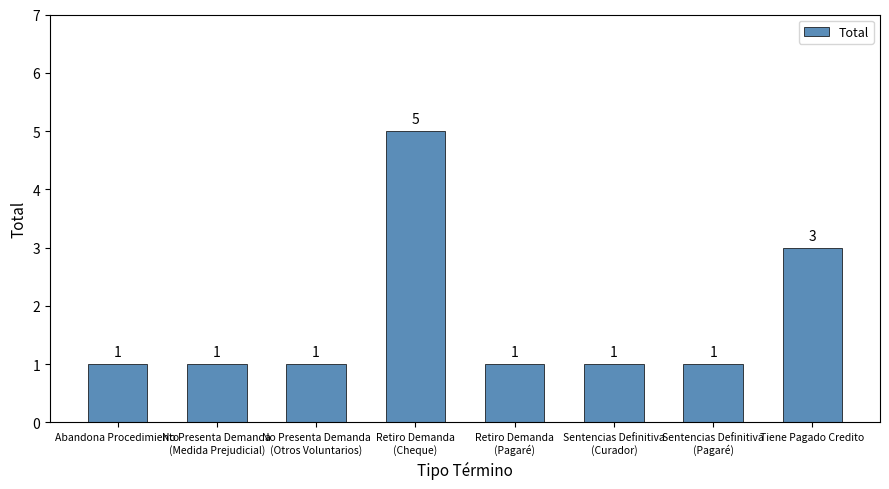

The value at Sentencias Definitiva
(Curador) is 2. True or false?

False